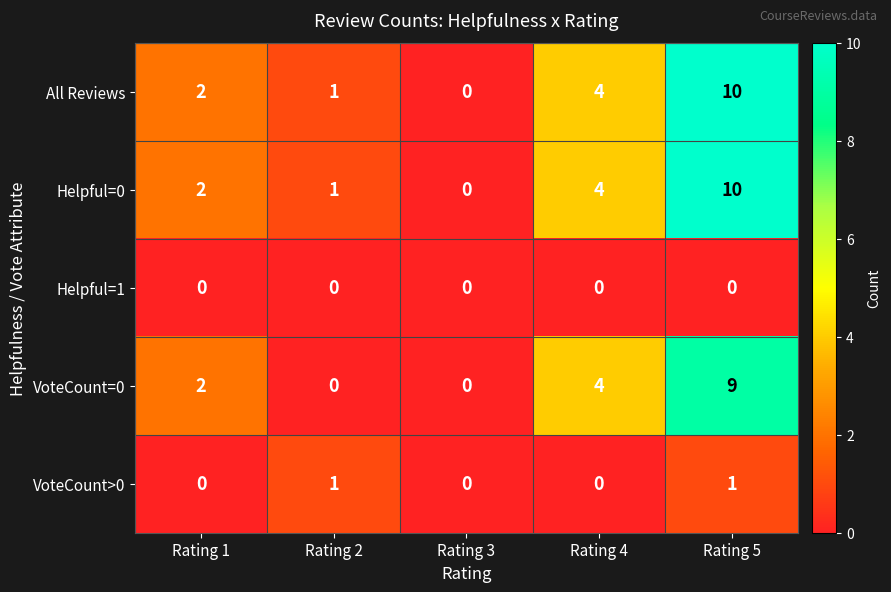

Which label corresponds to the largest value in the chart?

Rating 5